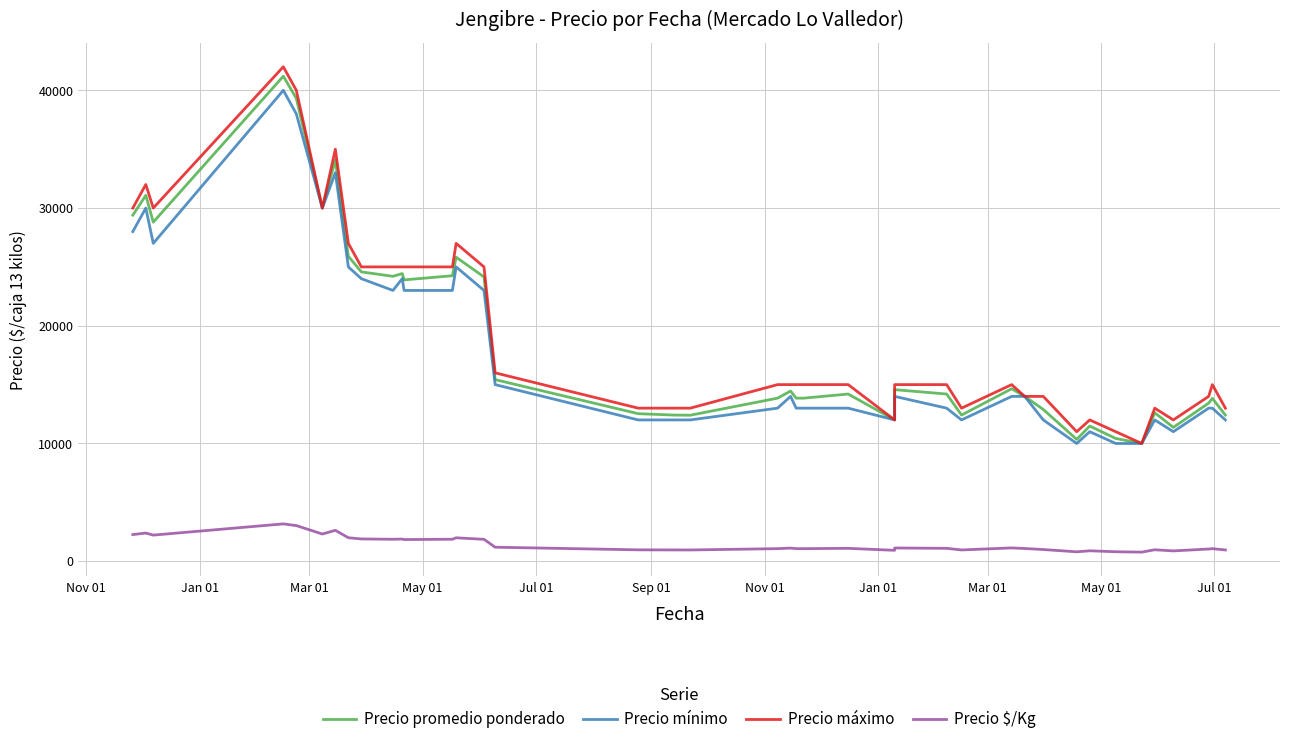

What is the difference between the maximum and minimum values in the Precio mínimo series?

30000